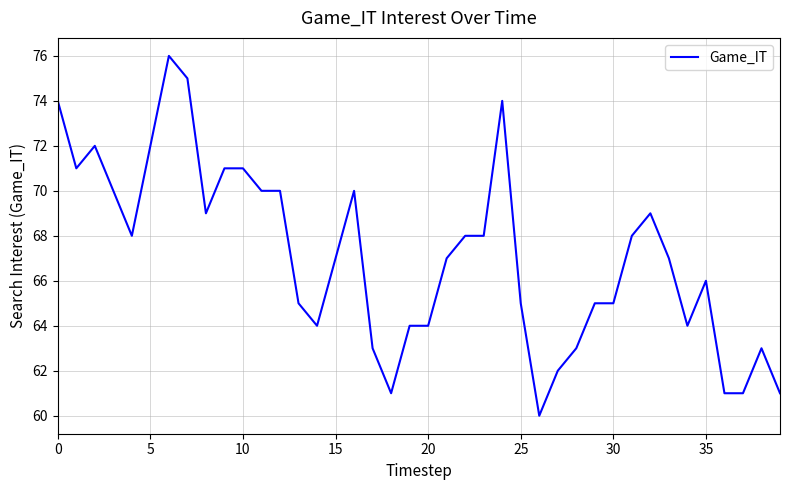

Reading left to right, what are all the values shown in this chart?

74	71	72	70	68	72	76	75	69	71	71	70	70	65	64	67	70	63	61	64	64	67	68	68	74	65	60	62	63	65	65	68	69	67	64	66	61	61	63	61